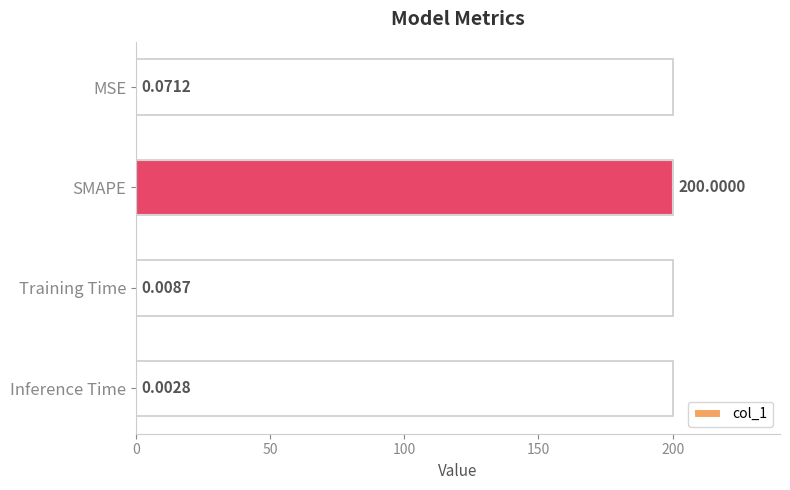

At which label is the value closest to 100?

MSE